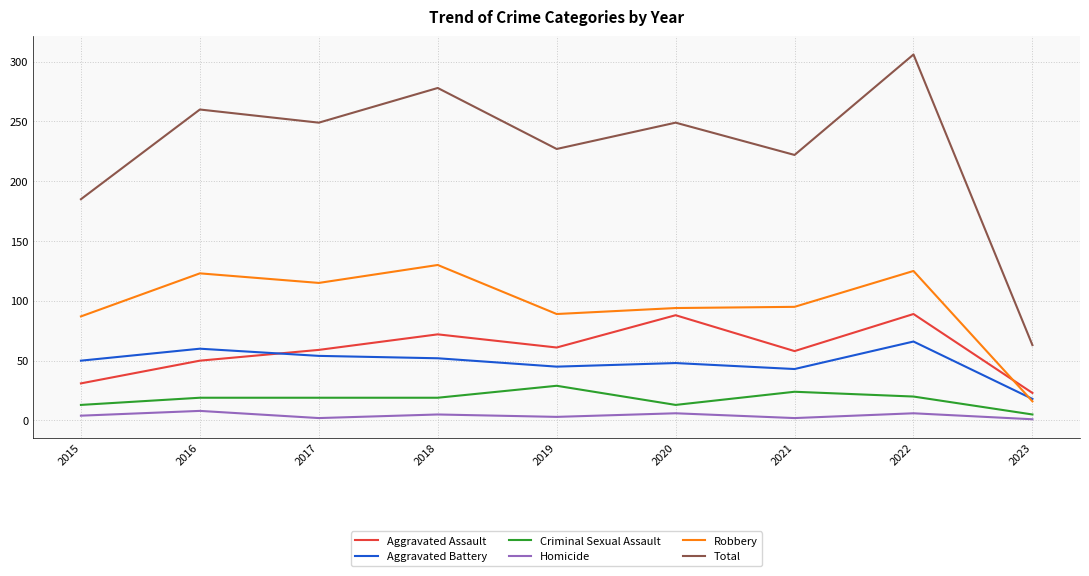

The value of Total at 2020 is 156. True or false?

False